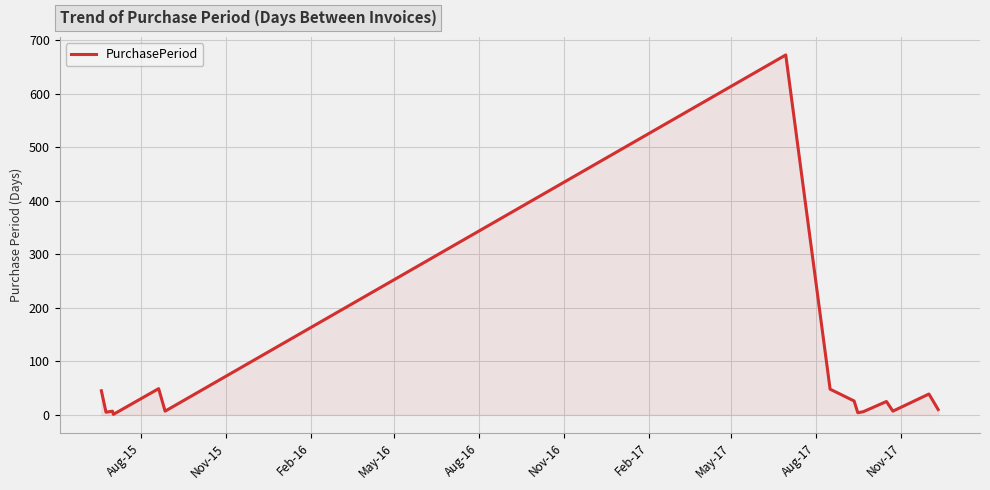

What is the maximum value shown in the chart?

672